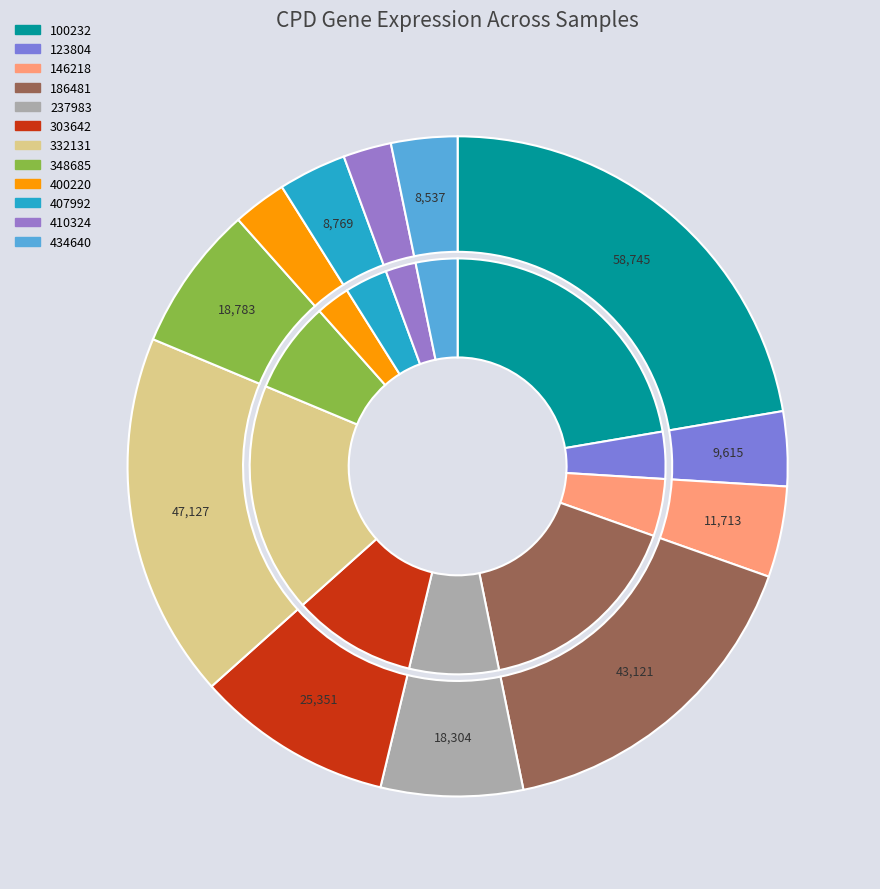

What is the largest slice in the pie chart?

100232